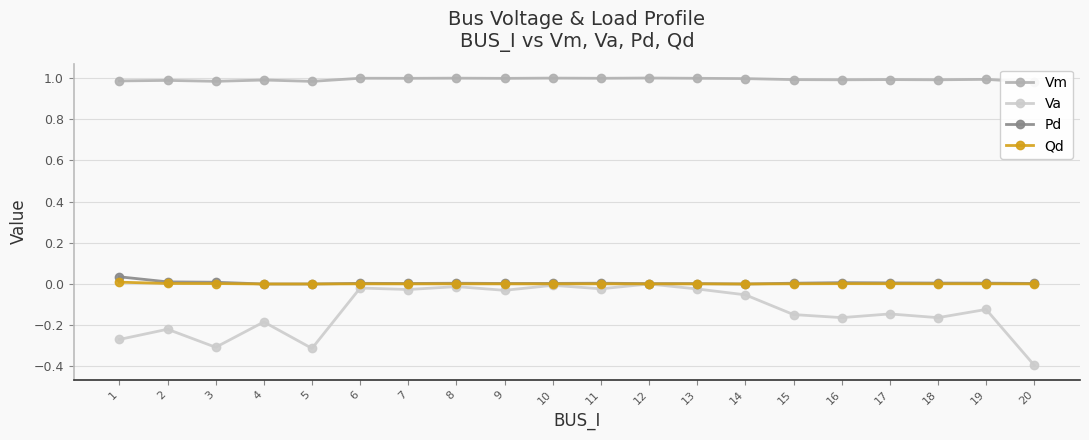

In Qd, how many points are higher than both neighbors (excluding endpoints)?

5